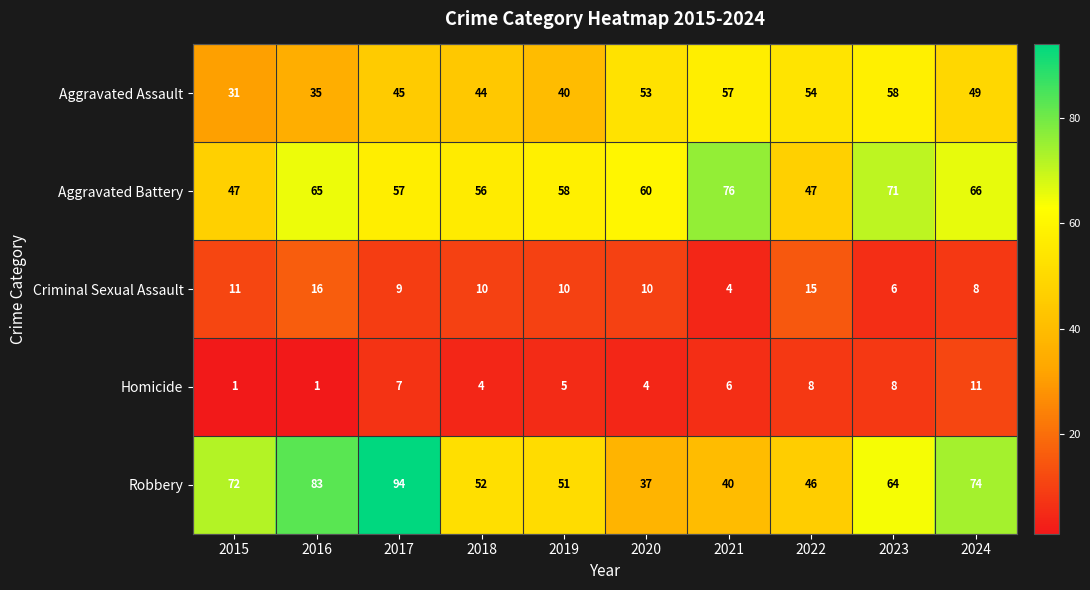

What is the sum of all Aggravated Battery values?

603